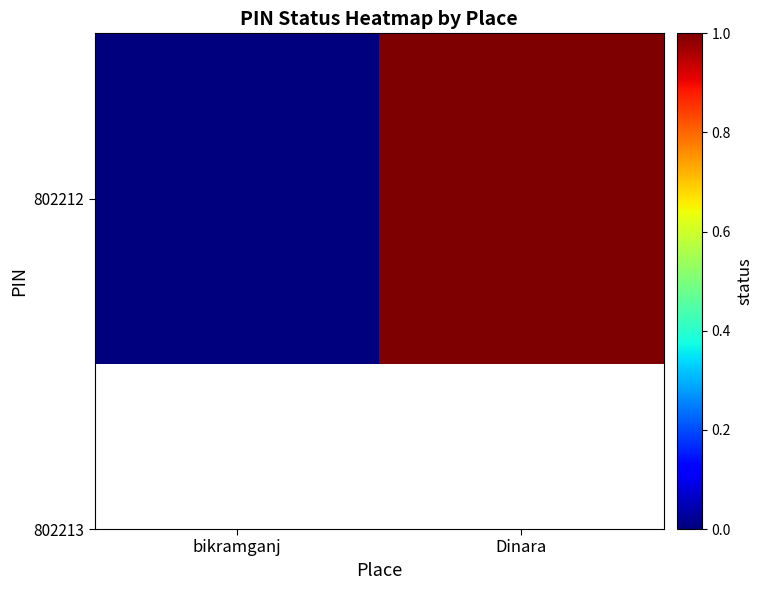

Between Dinara and bikramganj, which is larger?

Dinara